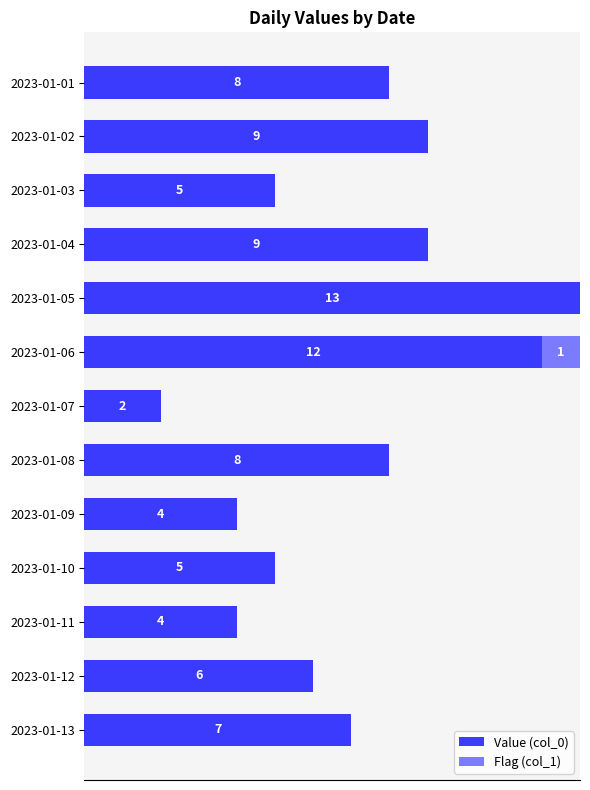

What are all the series names shown in the legend?

Value (col_0), Flag (col_1)